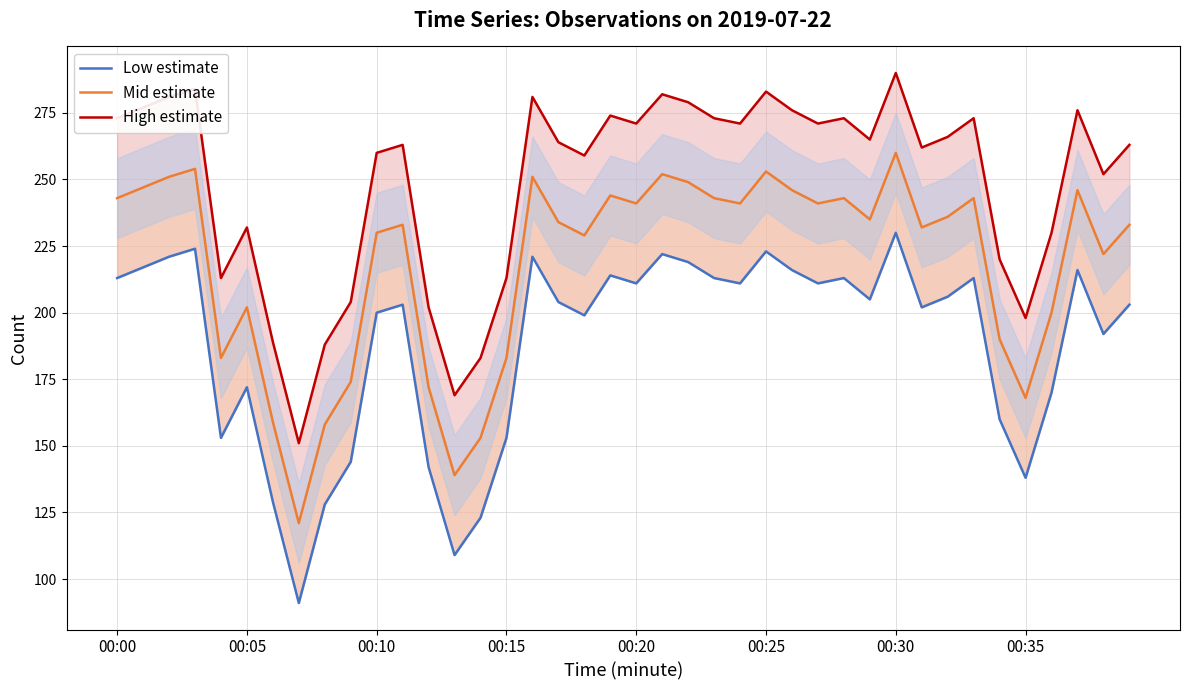

At 00:00, list the series in order from largest to smallest.

High estimate, Mid estimate, Low estimate